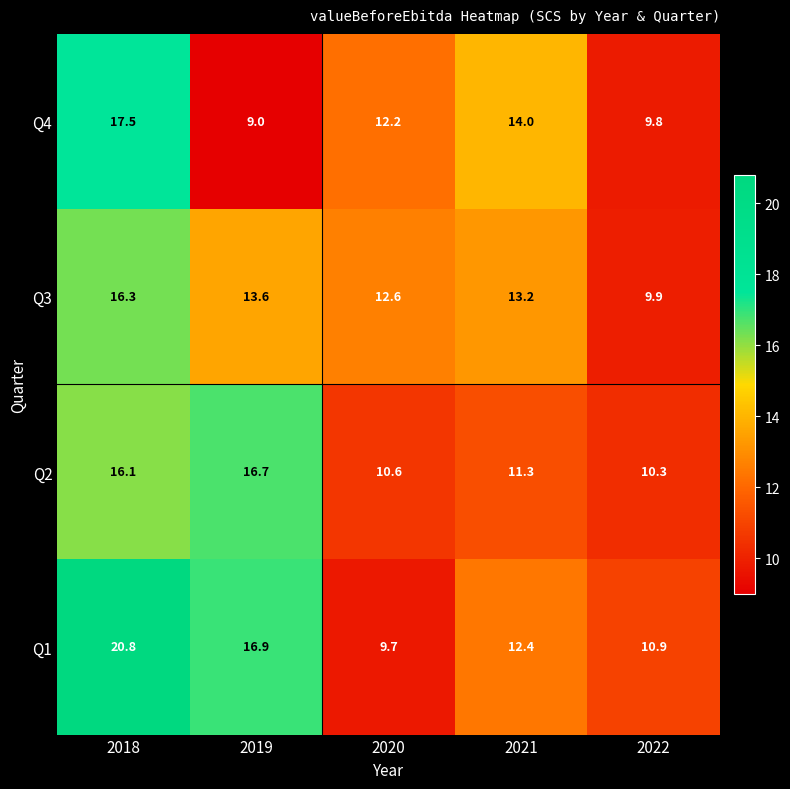

What is the difference between the second highest and second lowest values in the Q3 series?

1.0